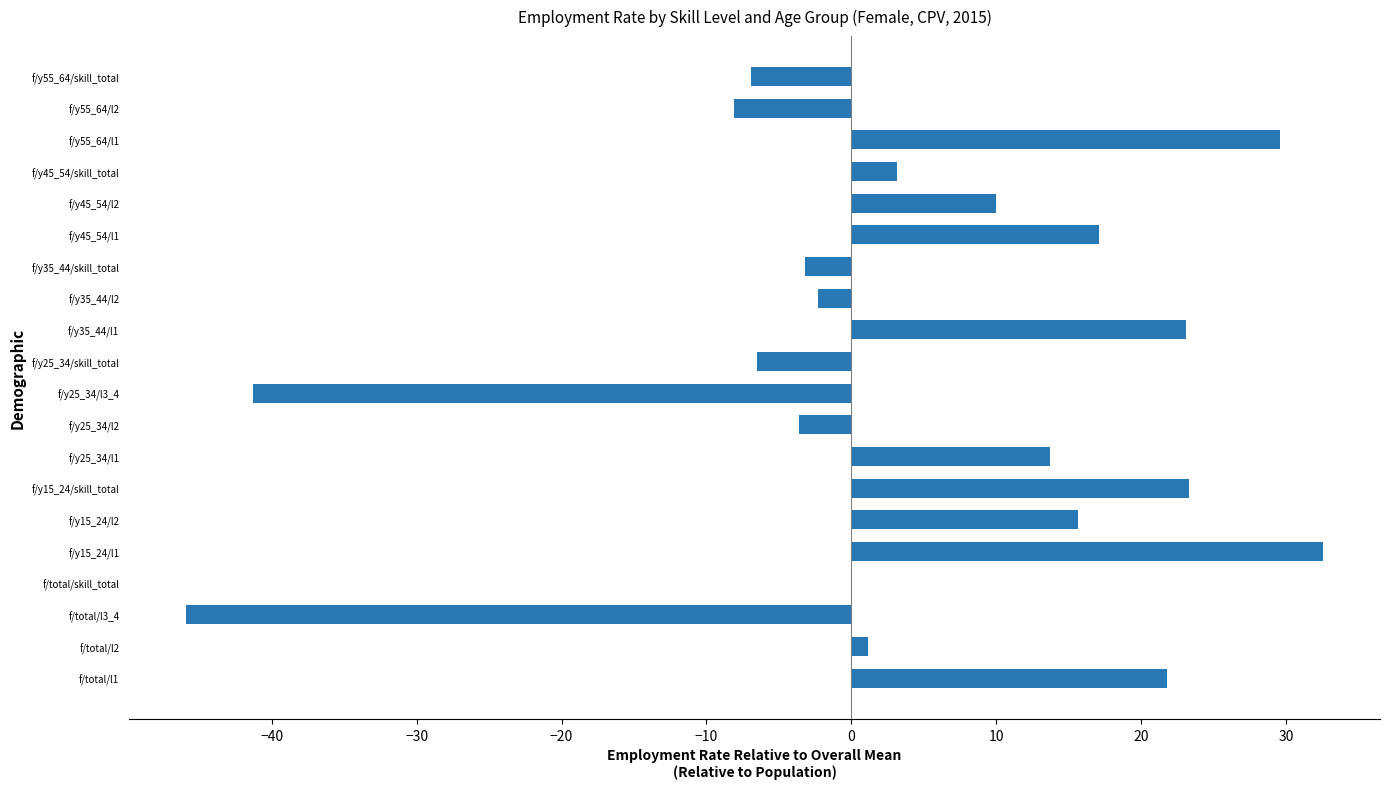

What is the sum of the values at f/y25_34/l3_4 and f/y55_64/l2?

-49.4